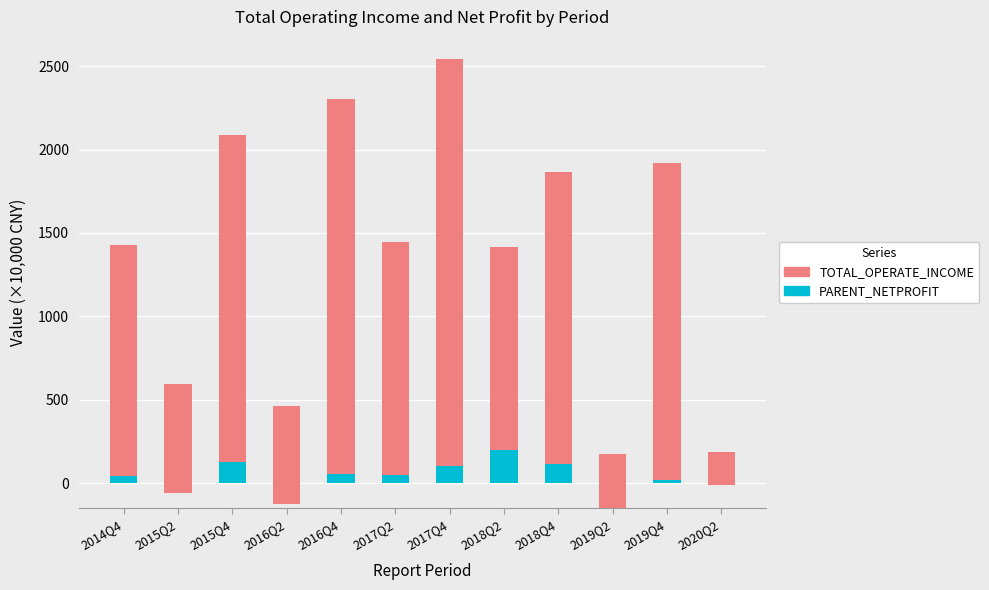

What is the greatest value displayed?

2435.1